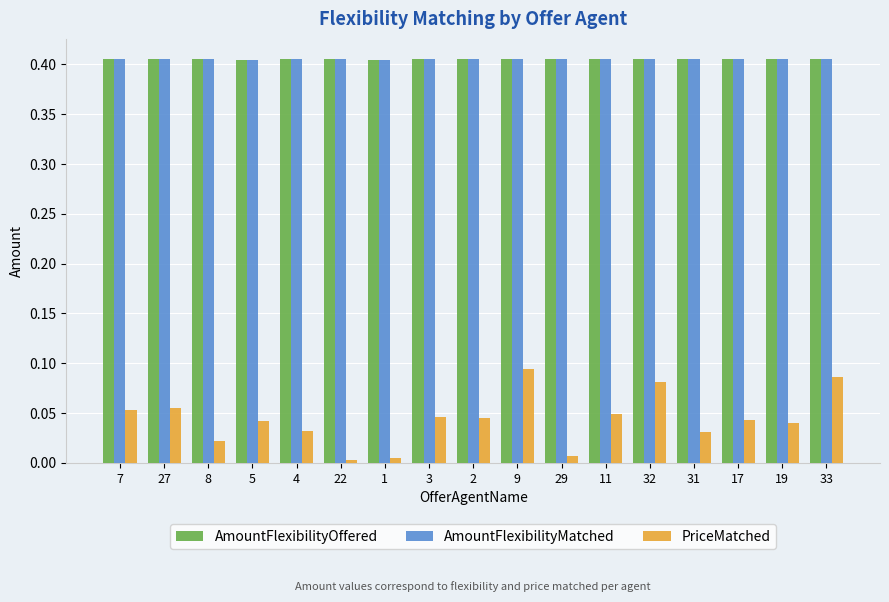

What are all the series names shown in the legend?

AmountFlexibilityOffered, AmountFlexibilityMatched, PriceMatched